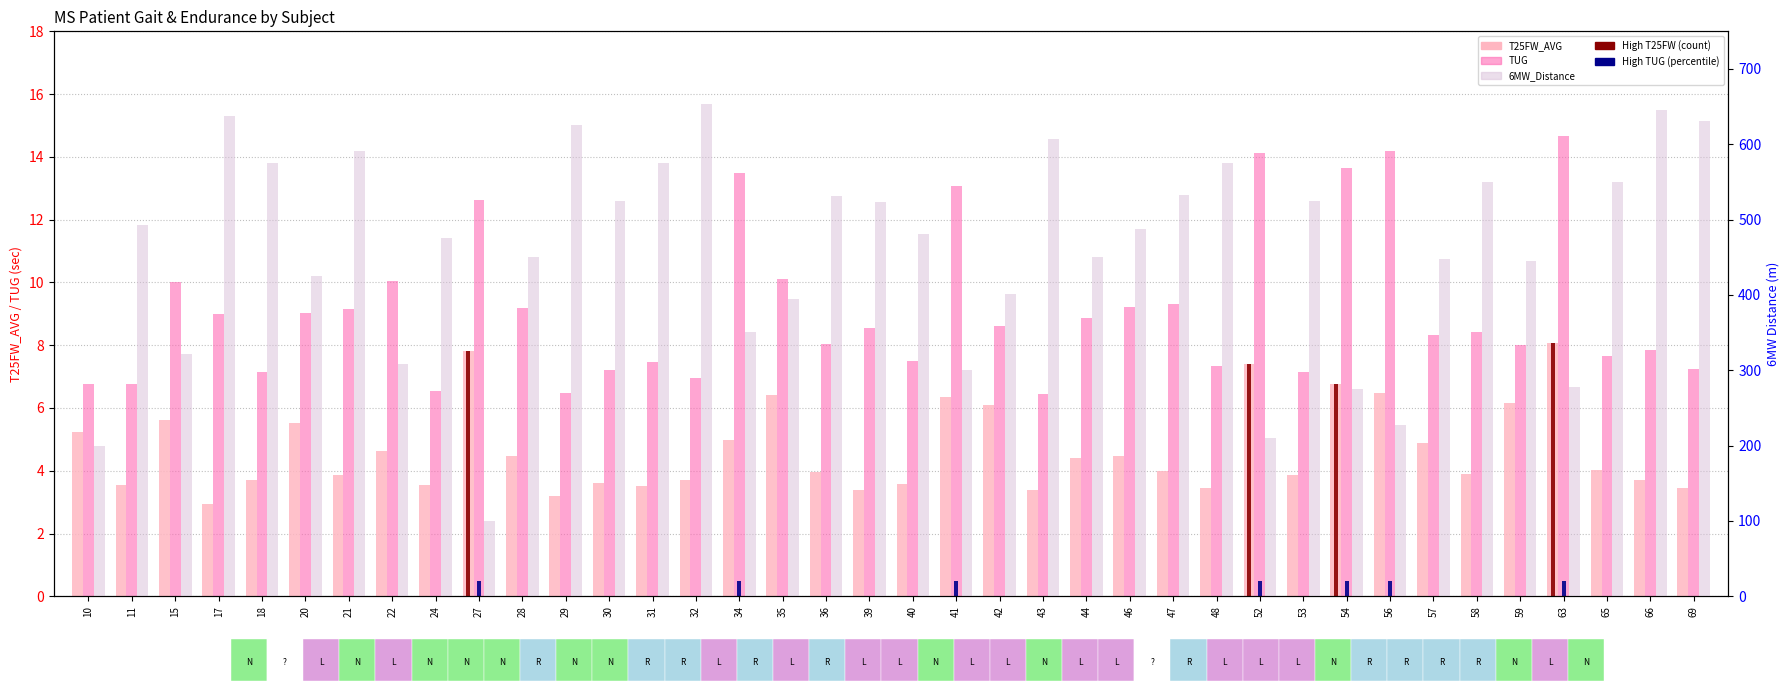

How many bars are there in each group?

3